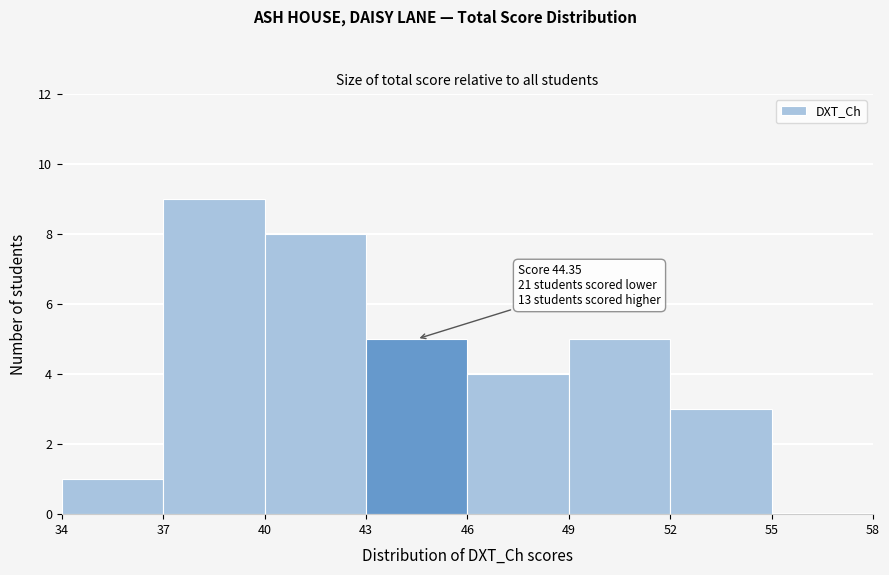

Which range on the x-axis has the tallest bar?

37 to 40